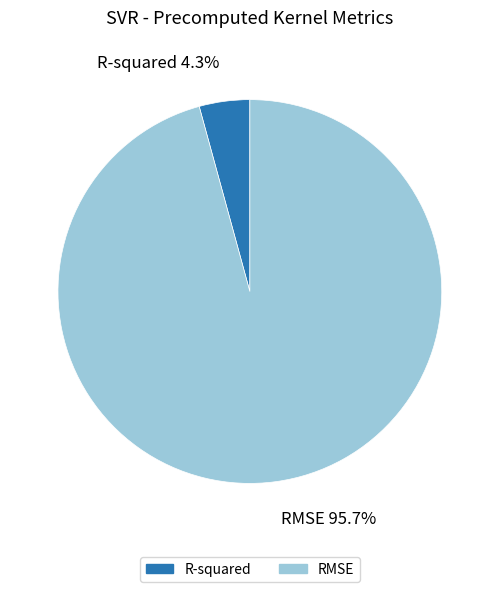

True or false: RMSE accounts for 96% of the total.

True